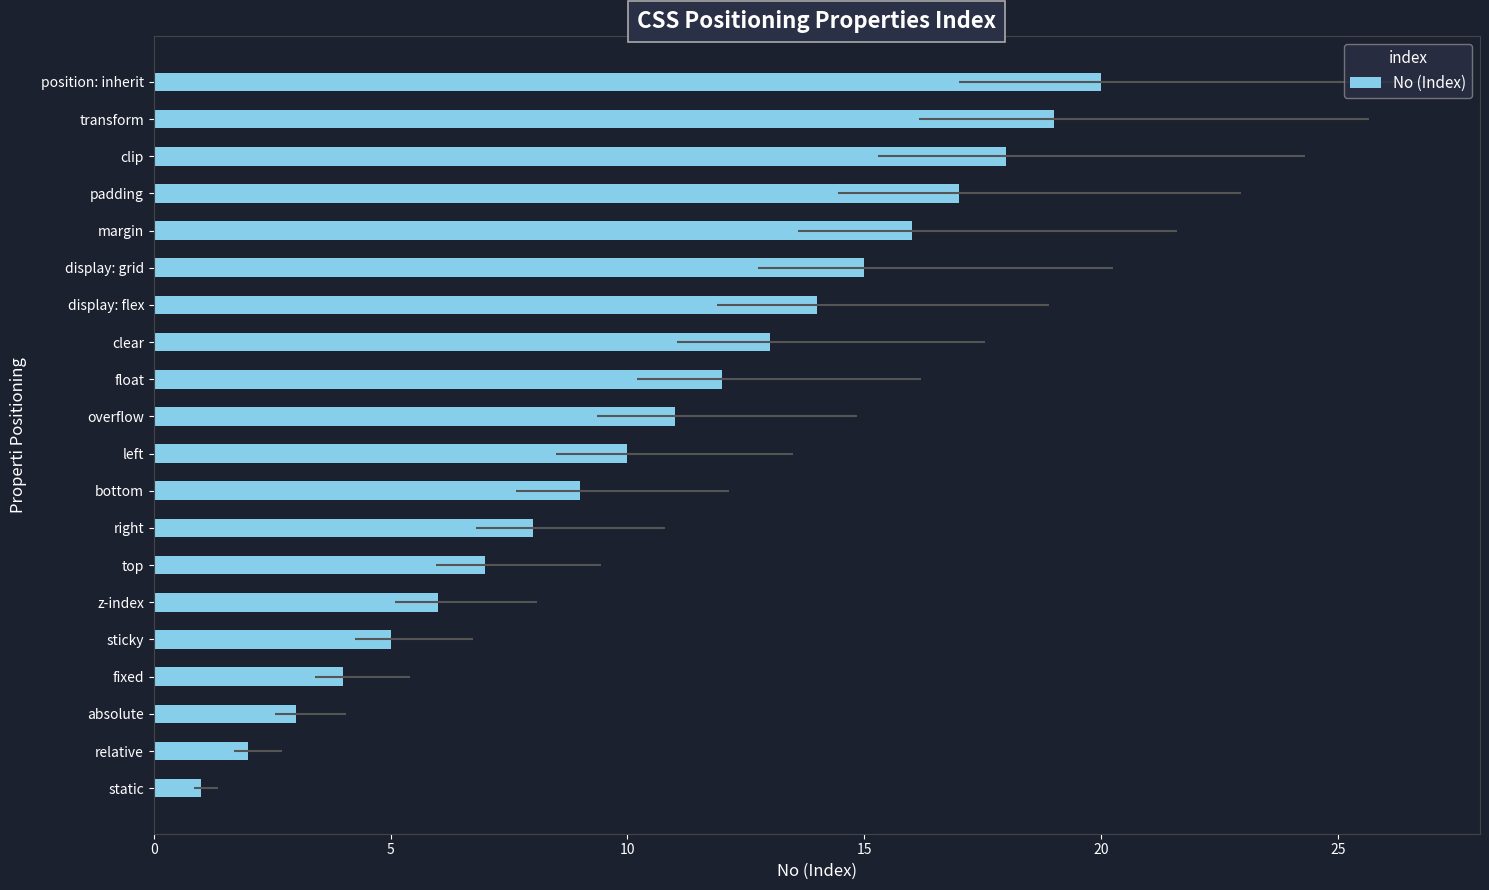

Reading right to left, transcribe all the data shown in this chart.

20	19	18	17	16	15	14	13	12	11	10	9	8	7	6	5	4	3	2	1